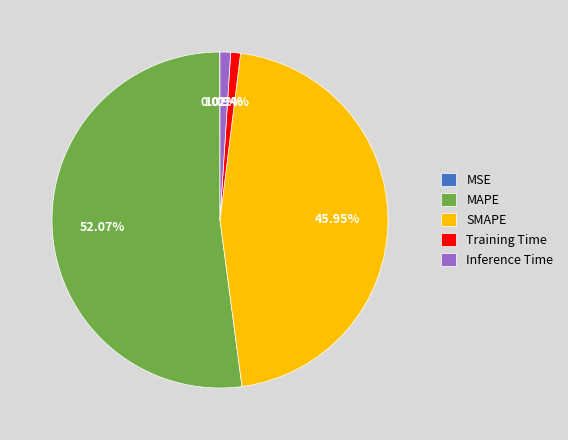

How much of the chart is everything except Inference Time?

99.0%